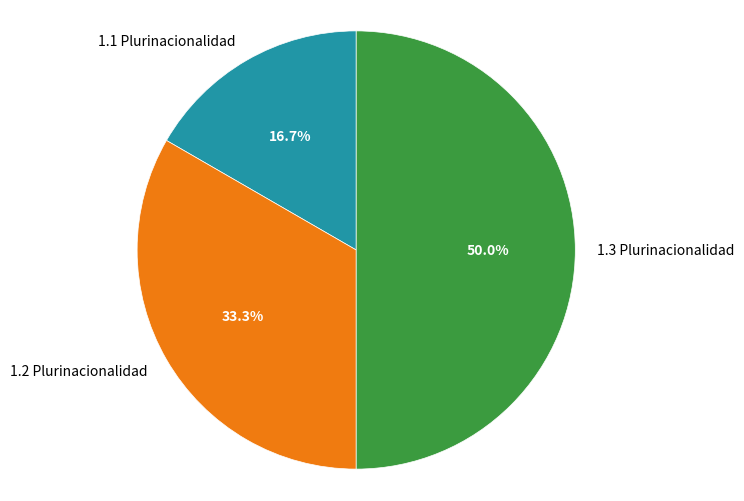

How many segments does this pie chart have?

3